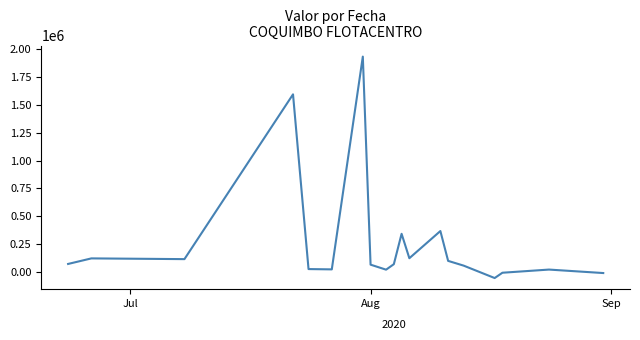

What is the maximum value shown in the chart?

1936000